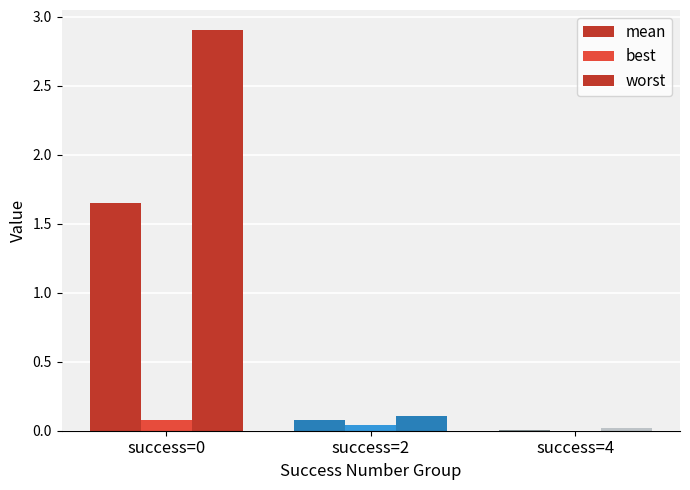

Where is mean nearest to the value 0?

success=4